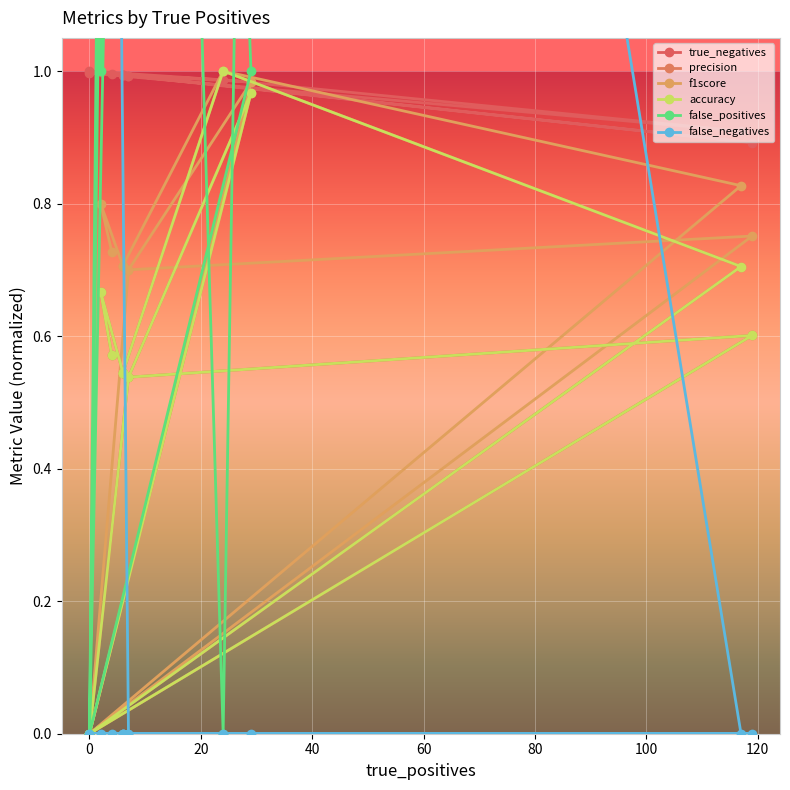

What is the label of the 6th point from the right?

7